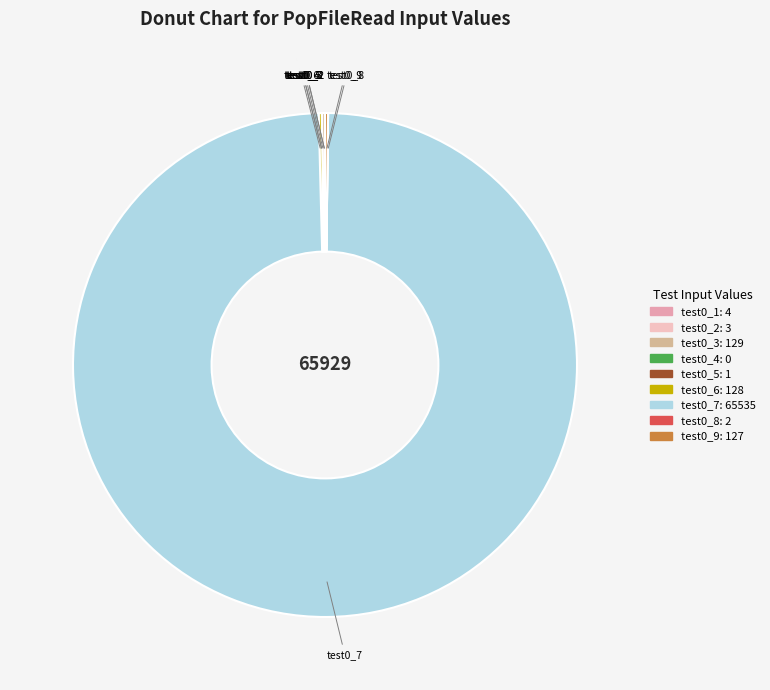

Is there a majority slice in this chart?

Yes